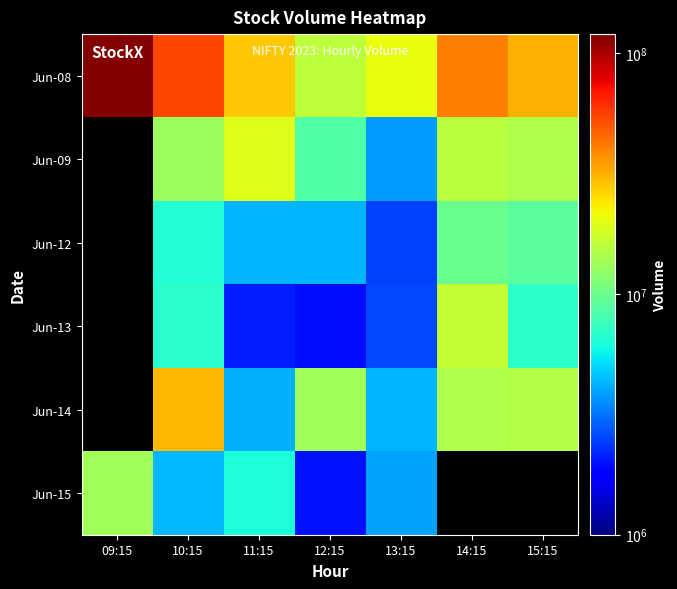

Is it true that Jun-08 equals 16007460.0 at 12:15?

True